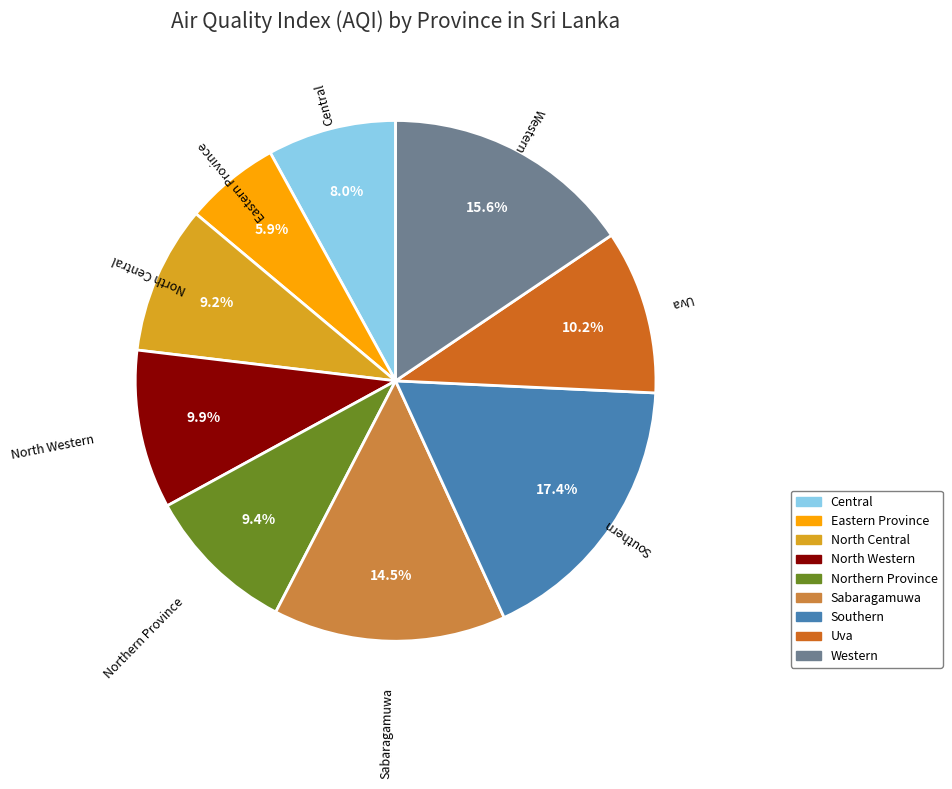

What portion of the pie excludes Central?

92.0%